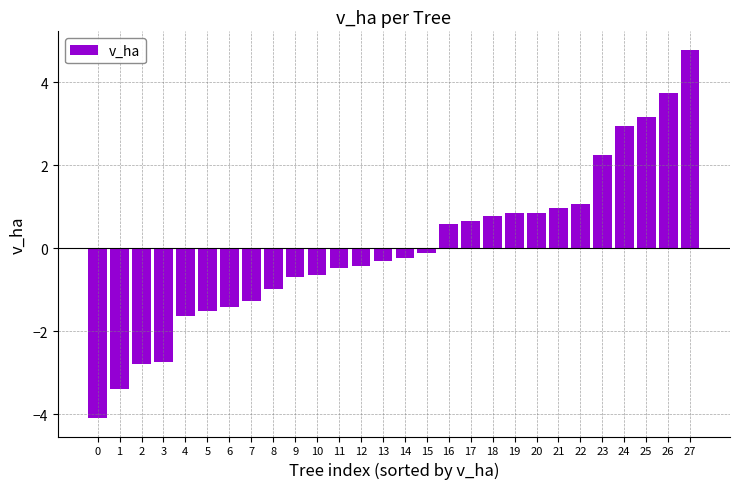

What is the difference between the second highest and minimum values?

7.8